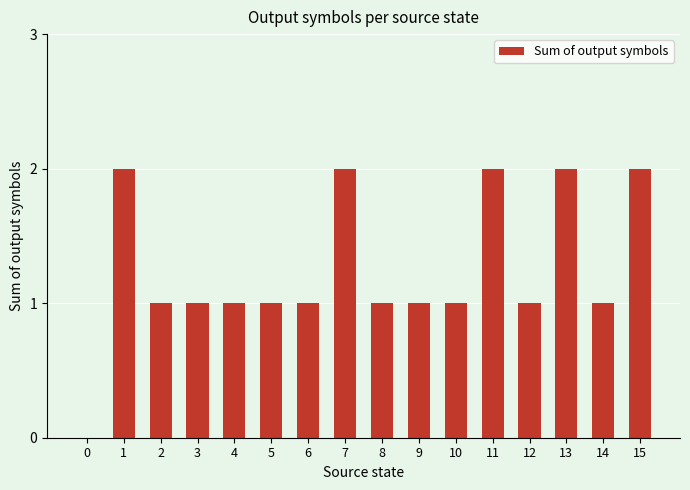

Reading left to right, what are all the values shown in this chart?

0=0	1=2	2=1	3=1	4=1	5=1	6=1	7=2	8=1	9=1	10=1	11=2	12=1	13=2	14=1	15=2